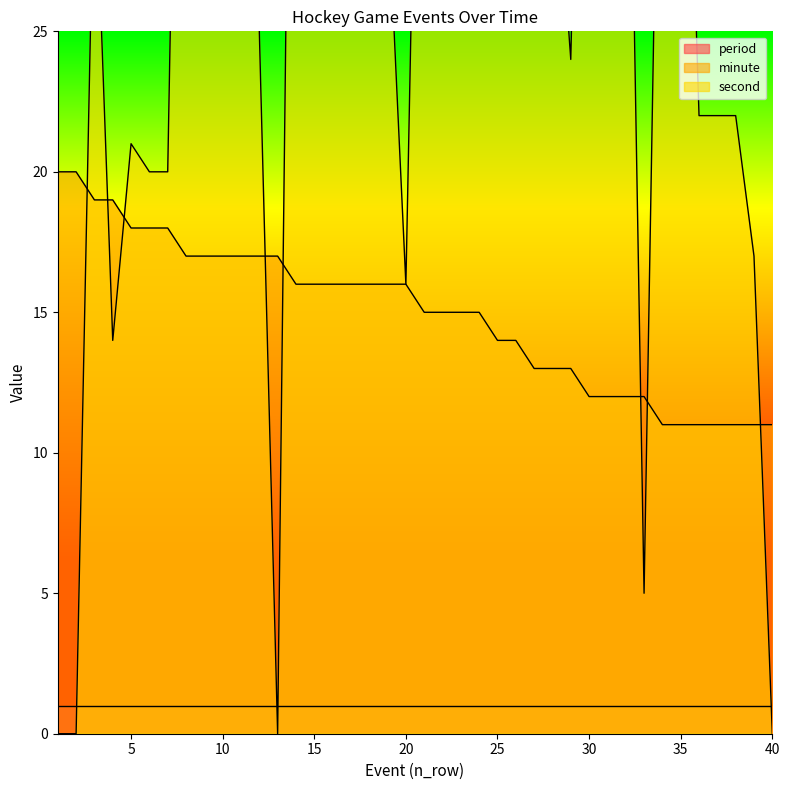

What is the sum of all second values?

1261